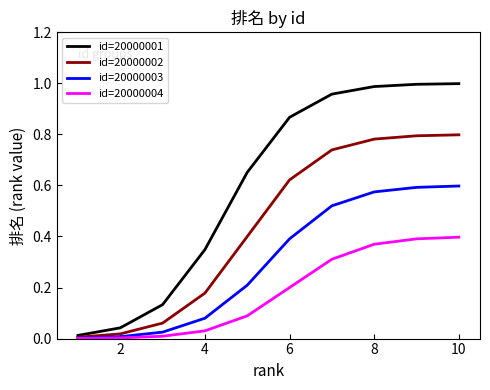

Which series has the largest range (max minus min)?

id=20000001